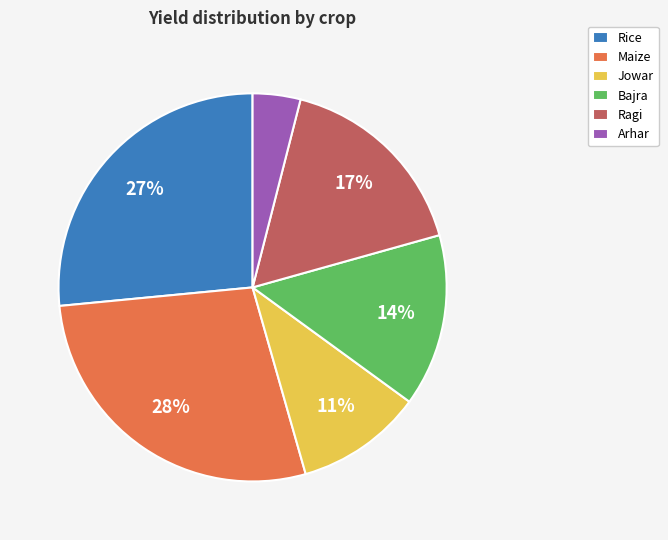

Is the sum of Maize and Arhar greater than half?

No